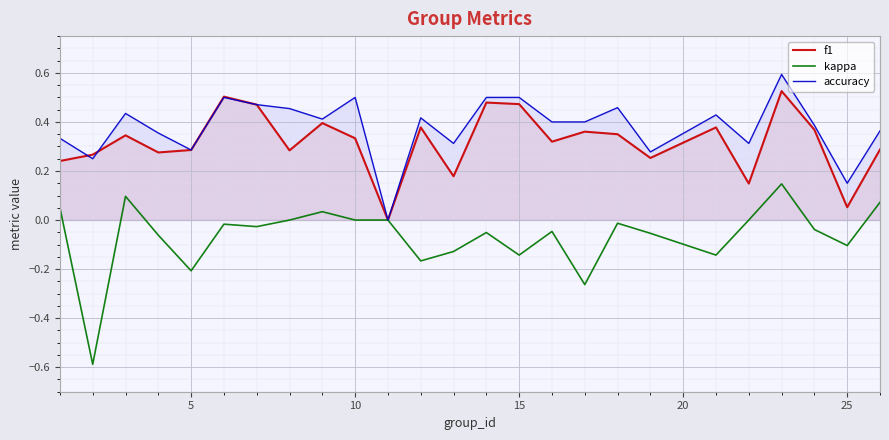

What is the value of the f1 point at the 12th from the left?

0.4